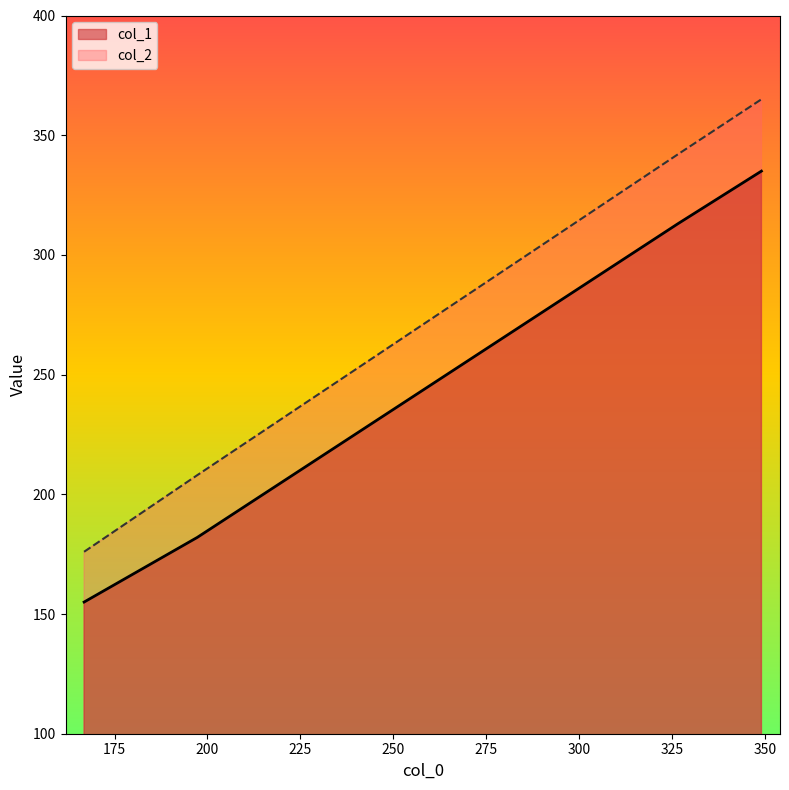

At which category does the chart reach its peak across all series?

349.1